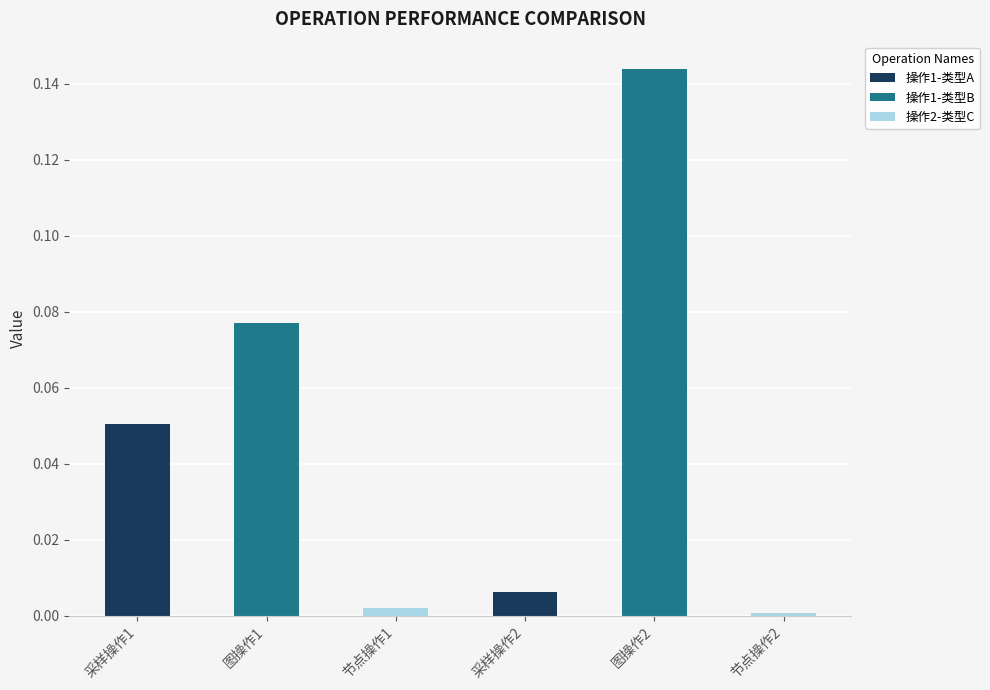

At which label is the value closest to 0?

节点操作2